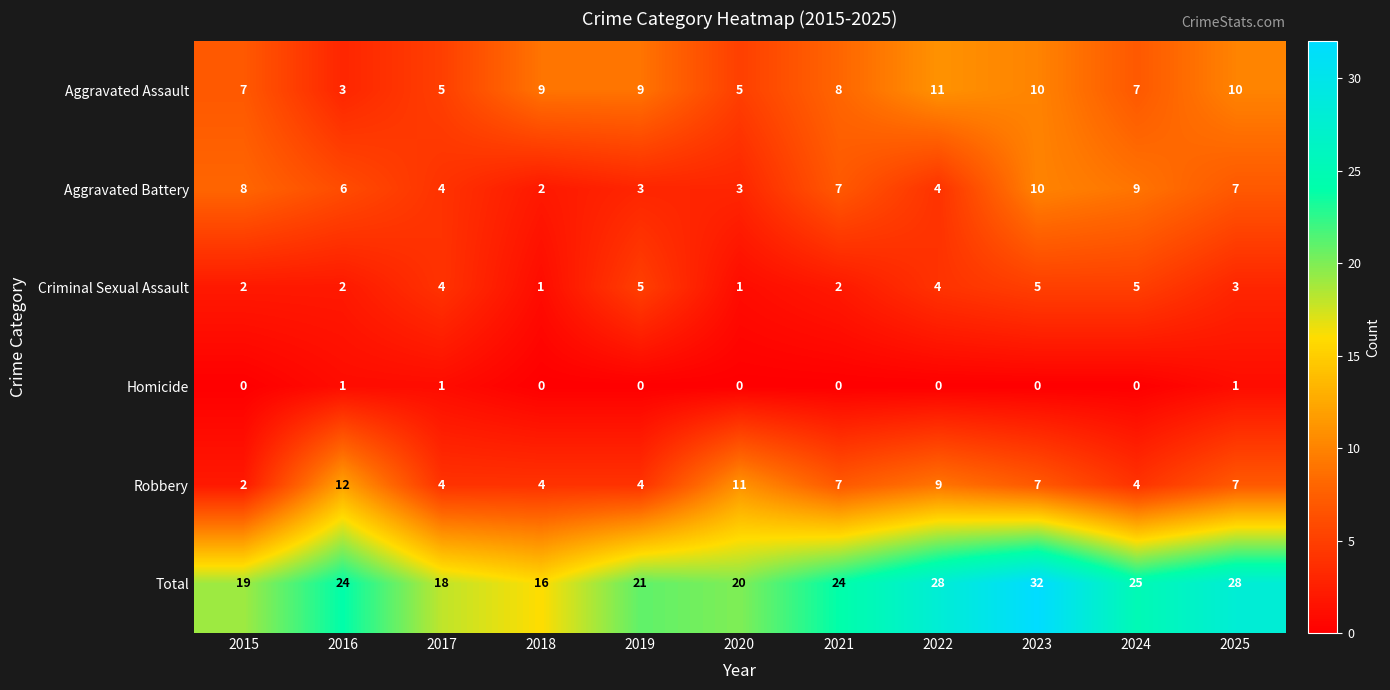

Rank the series at 2024 from lowest to highest value.

Homicide, Robbery, Criminal Sexual Assault, Aggravated Assault, Aggravated Battery, Total